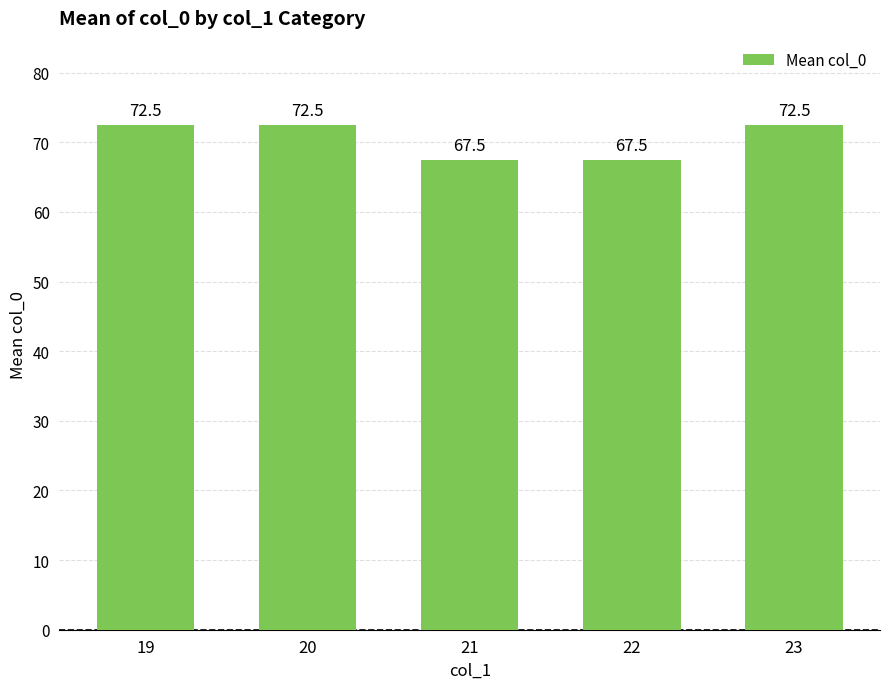

What is the sum of the values at 21 and 23?

140.0